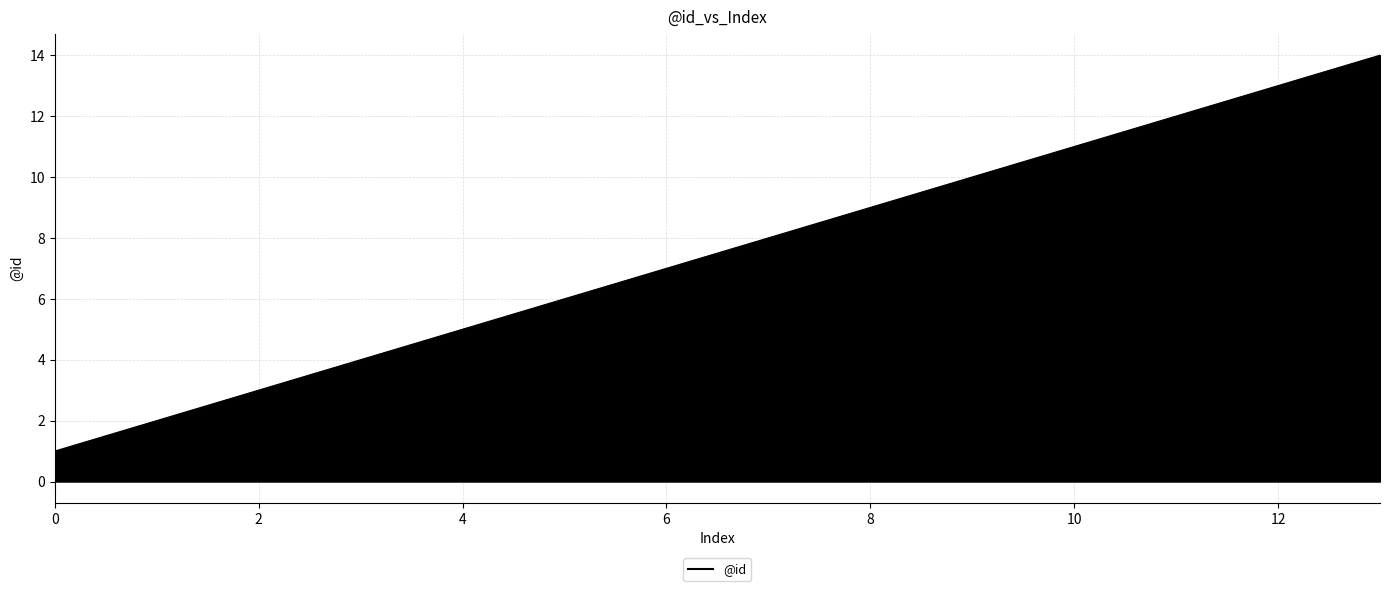

What is the maximum value shown in the chart?

14